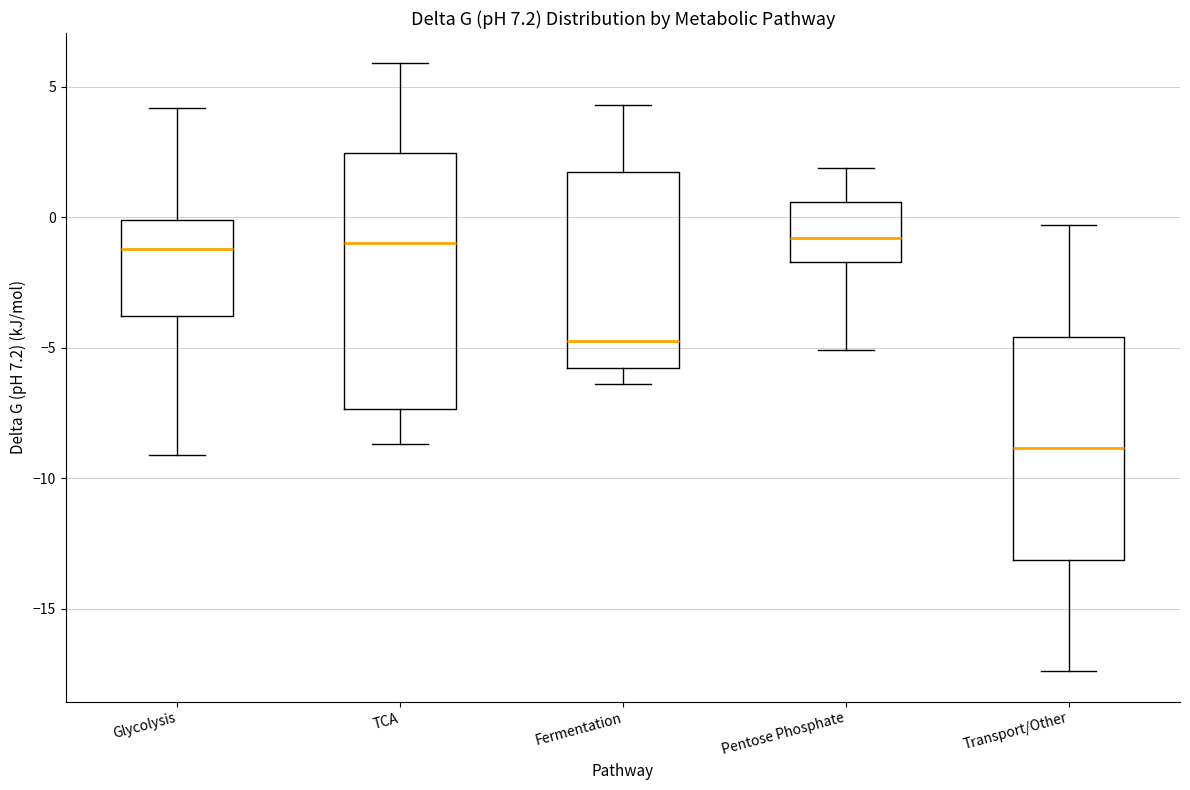

Reading left to right, read every box against the y-axis: the position of its median line, the range the box covers, and the ends of its whiskers. The values are not printed on the chart, so give them approximately, as read against the axis.

Glycolysis: median -1.0, box -4.0 to 0.0, whiskers -9.0 to 4.0
TCA: median -1.0, box -7.5 to 2.5, whiskers -8.5 to 6.0
Fermentation: median -4.5, box -6.0 to 2.0, whiskers -6.5 to 4.5
Pentose Phosphate: median -1.0, box -1.5 to 0.5, whiskers -5.0 to 2.0
Transport/Other: median -9.0, box -13.0 to -4.5, whiskers -17.5 to -0.5